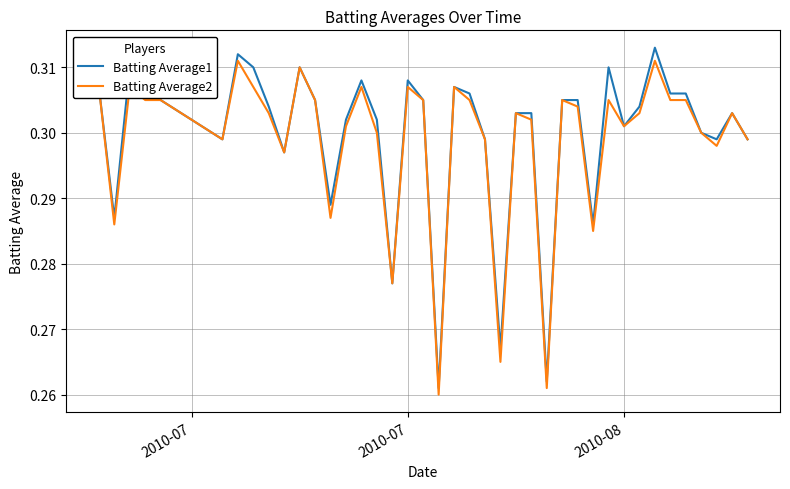

Reading left to right, transcribe all the data shown in this chart.

Batting Average1: 0.3	0.3	0.3	0.3	0.3	0.3	0.3	0.3	0.3	0.3	0.3	0.3	0.3	0.3	0.3	0.3	0.3	0.3	0.3	0.3	0.3	0.3	0.3	0.3	0.3	0.3	0.3	0.3	0.3	0.3	0.3	0.3	0.3	0.3	0.3	0.3	0.3	0.3	0.3	0.3
Batting Average2: 0.3	0.3	0.3	0.3	0.3	0.3	0.3	0.3	0.3	0.3	0.3	0.3	0.3	0.3	0.3	0.3	0.3	0.3	0.3	0.3	0.3	0.3	0.3	0.3	0.3	0.3	0.3	0.3	0.3	0.3	0.3	0.3	0.3	0.3	0.3	0.3	0.3	0.3	0.3	0.3